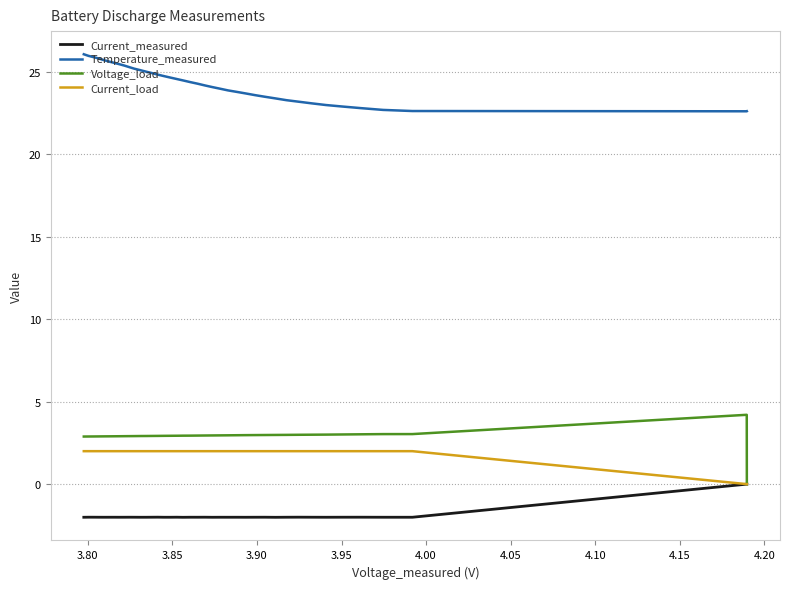

At how many categories does at least one series exceed 17?

40